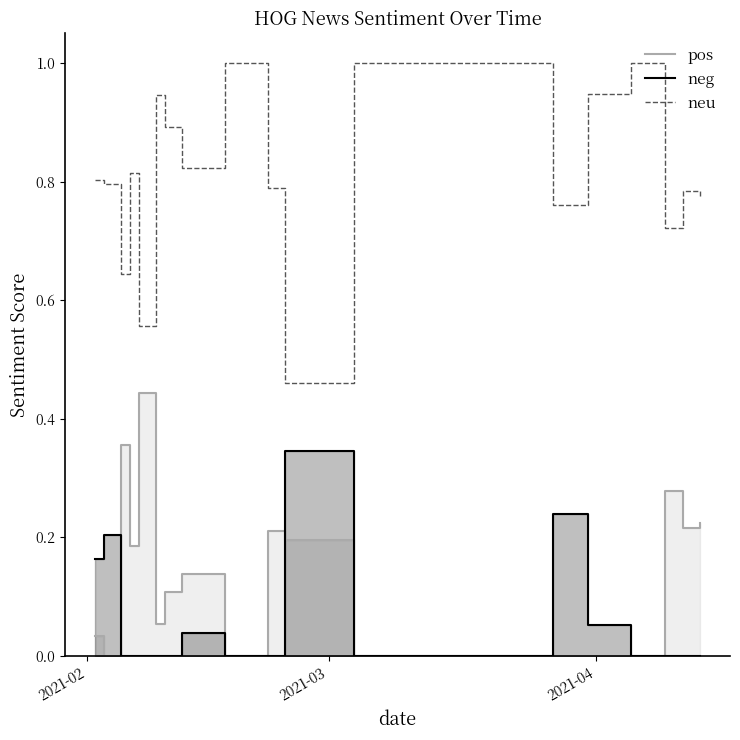

What is the label of the 3rd point from the left?

2021-04